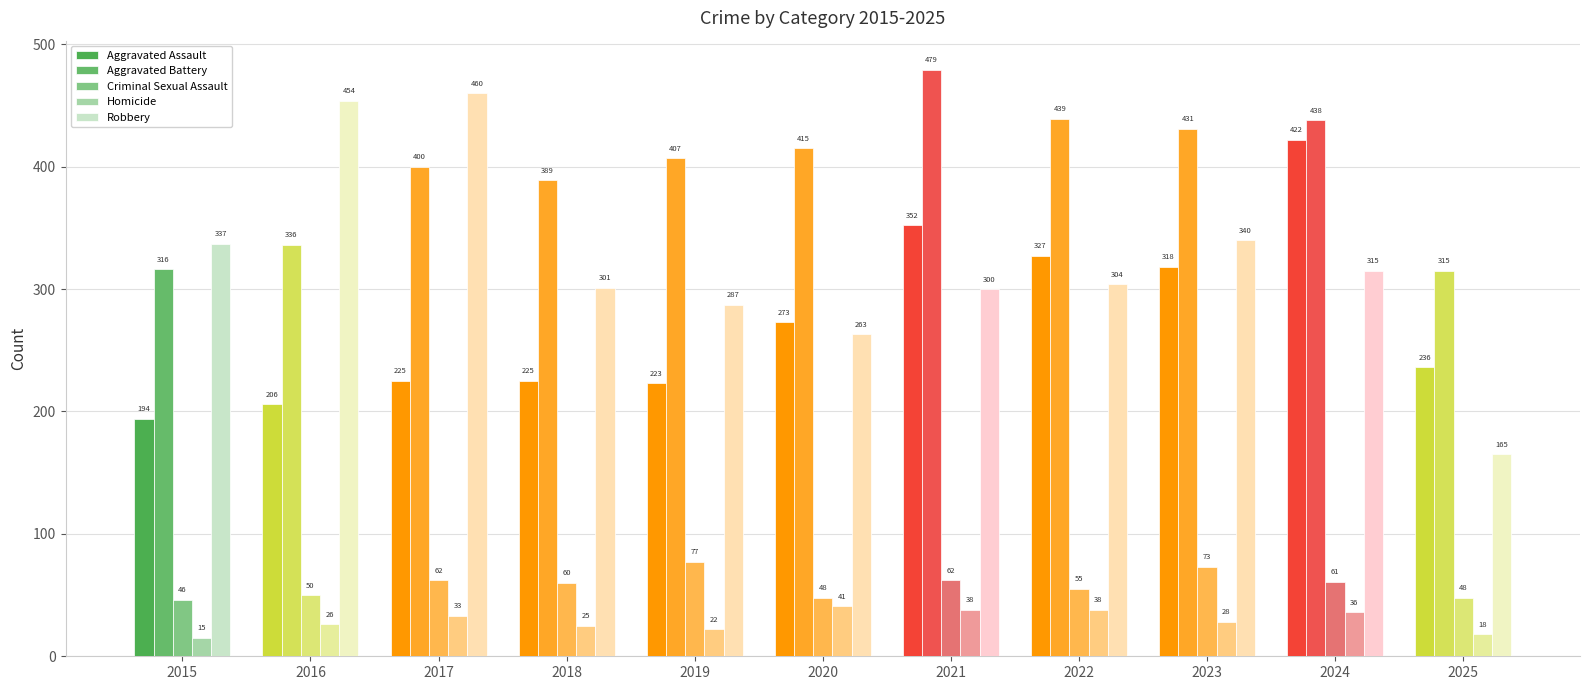

What is the difference between the maximum and minimum values in the Aggravated Assault series?

228